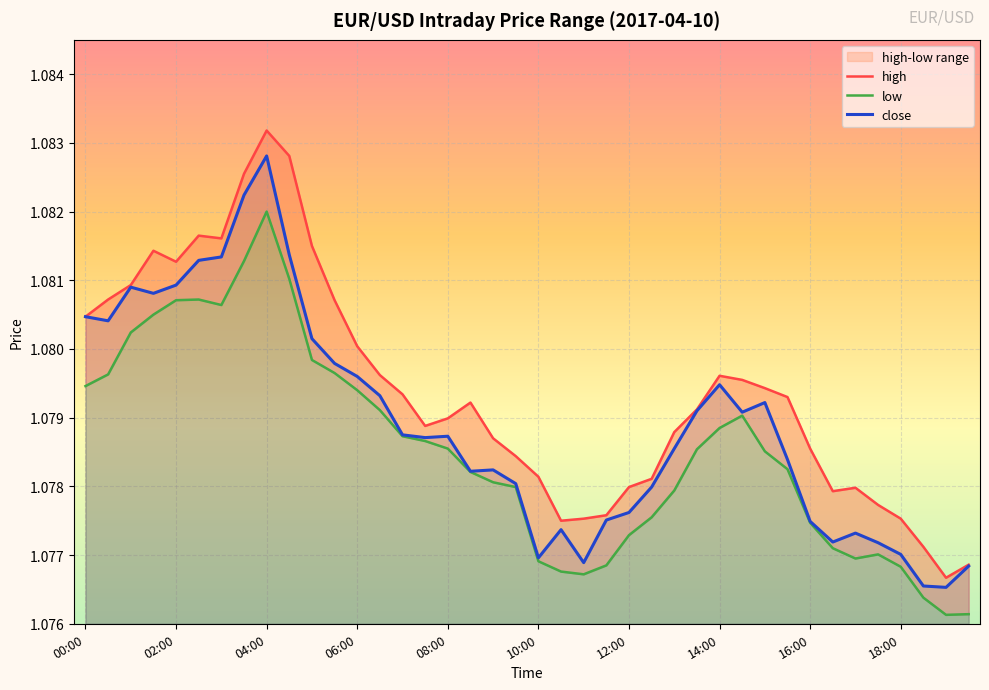

How many interior local peaks does the low series have?

4